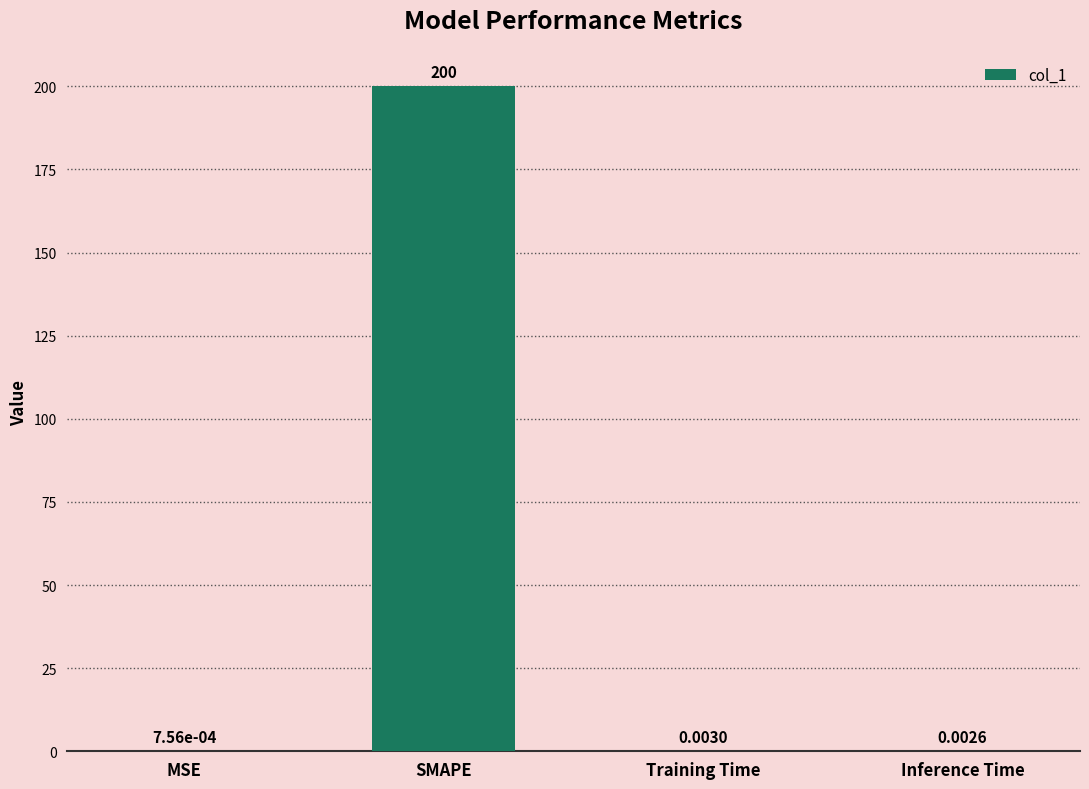

Between MSE and Inference Time, which is larger?

Inference Time